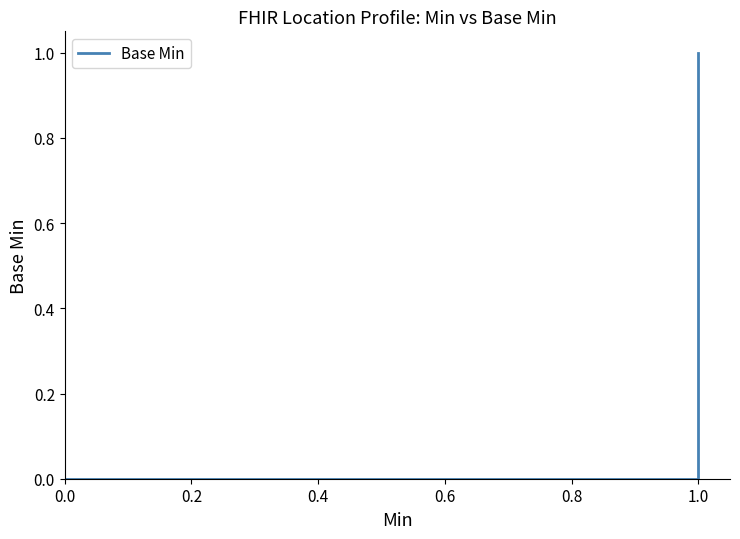

The value at 0.0 is 0. True or false?

True